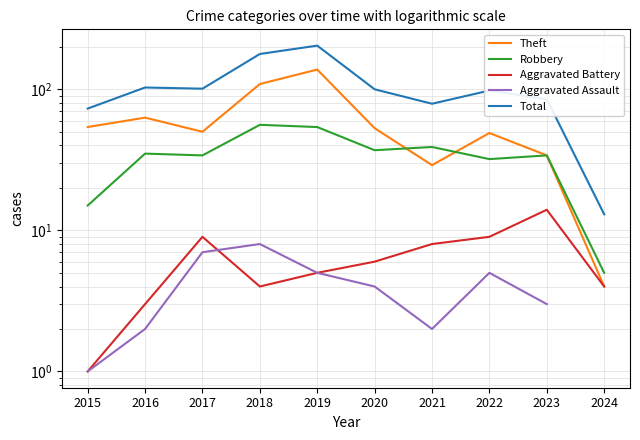

True or false: Robbery and Aggravated Battery cross at least once.

False